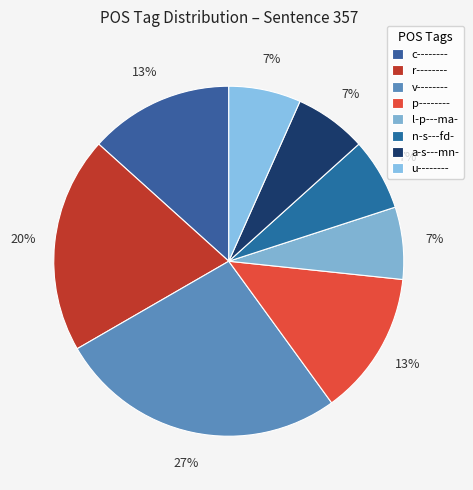

Count the number of slices in the pie.

8